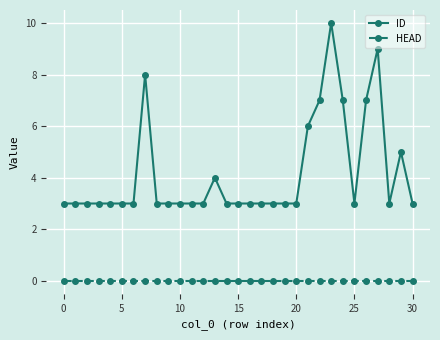

True or false: ID has more than 2 interior local peaks.

True